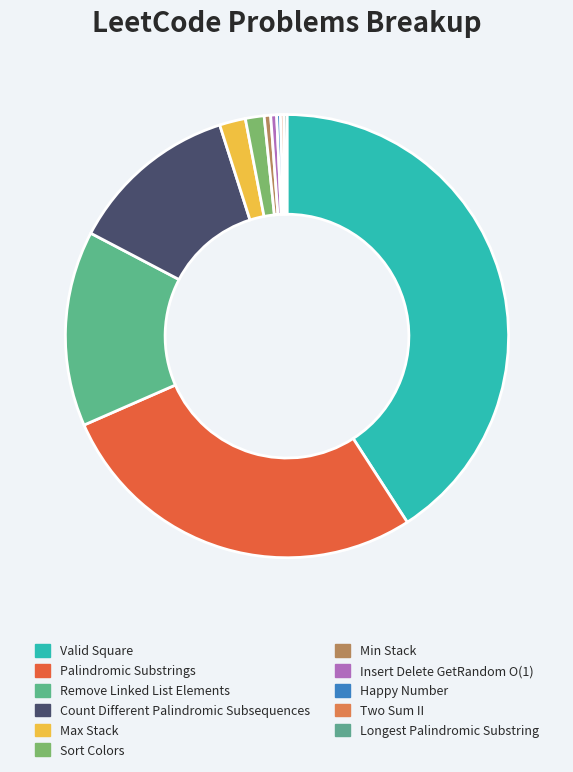

Which category has the biggest portion of the pie?

Valid Square